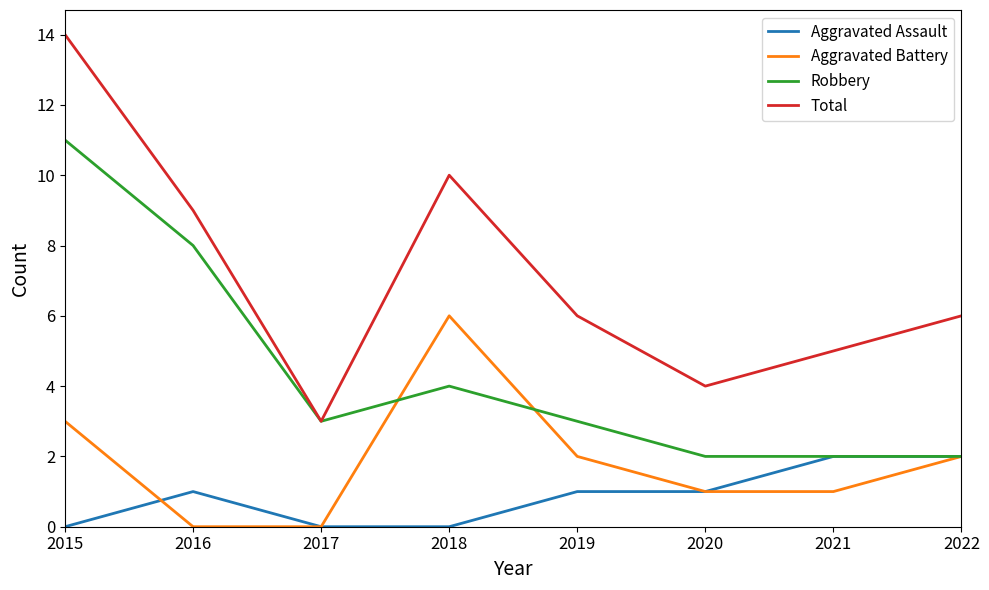

What are all the series names shown in the legend?

Aggravated Assault, Aggravated Battery, Robbery, Total